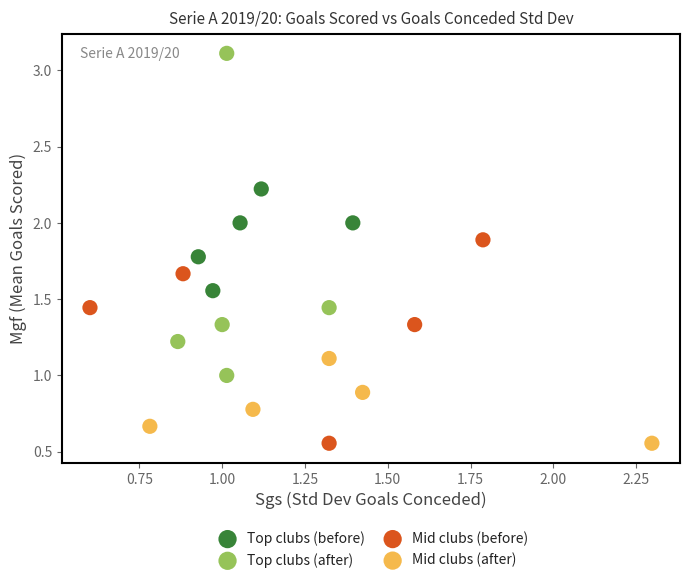

Which series has the largest Y range (max minus min)?

Top clubs (after)